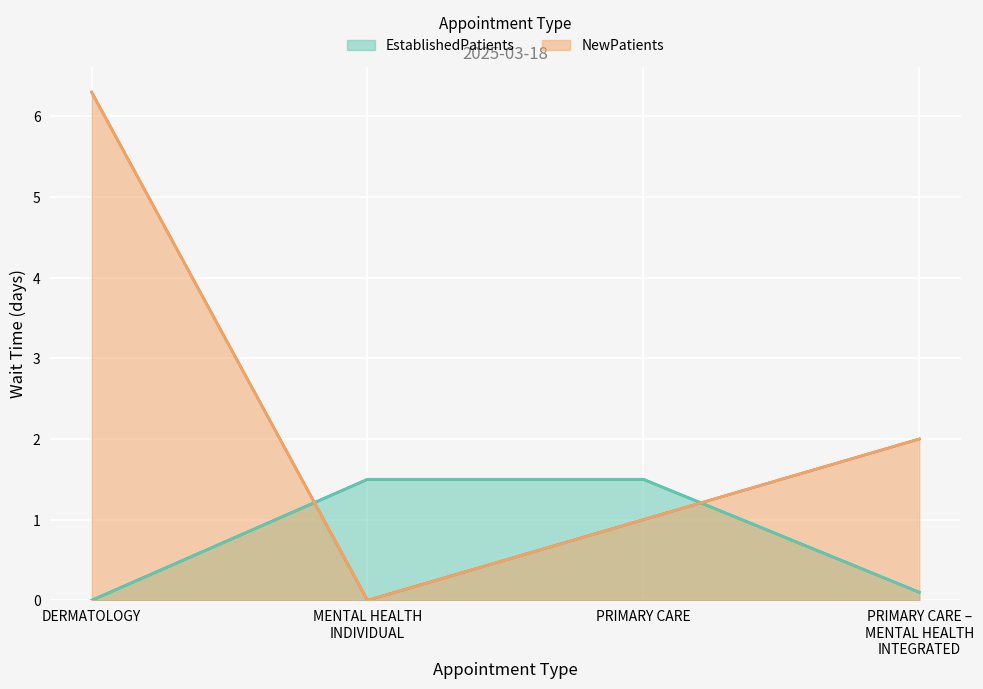

Which series has the largest total across all categories?

NewPatients